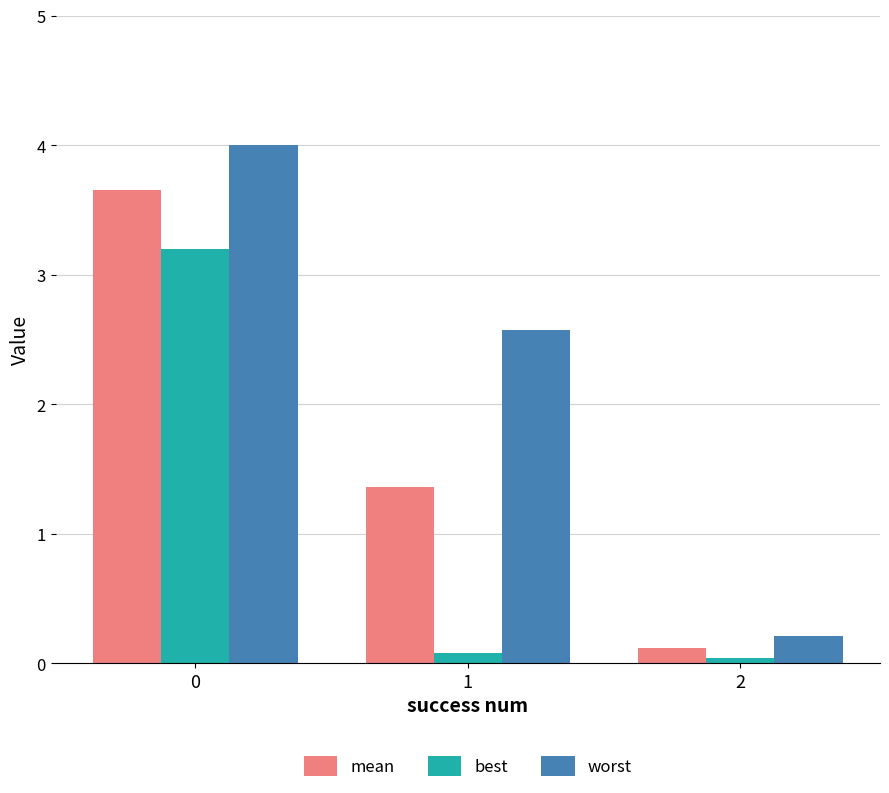

Are the bars grouped side by side (vs. stacked)?

Yes